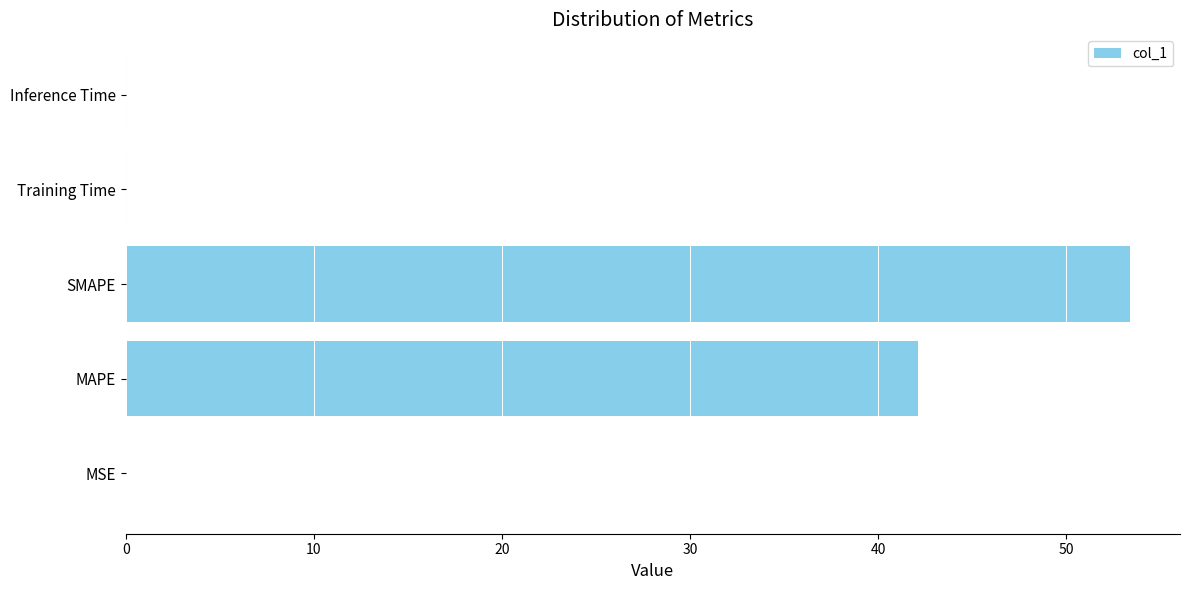

The chart shows a value of 42.1 at MAPE. True or false?

True